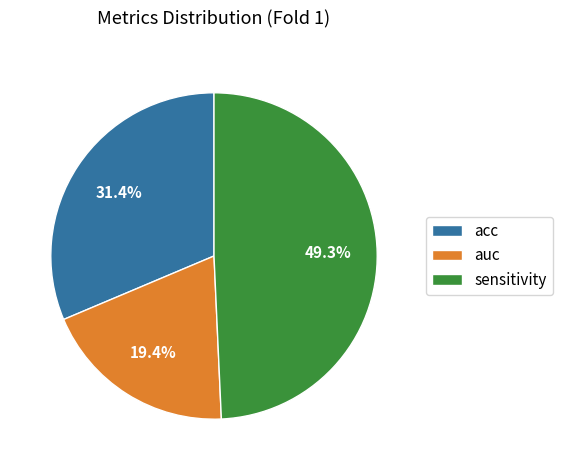

The sensitivity slice represents 42% of the pie. True or false?

False